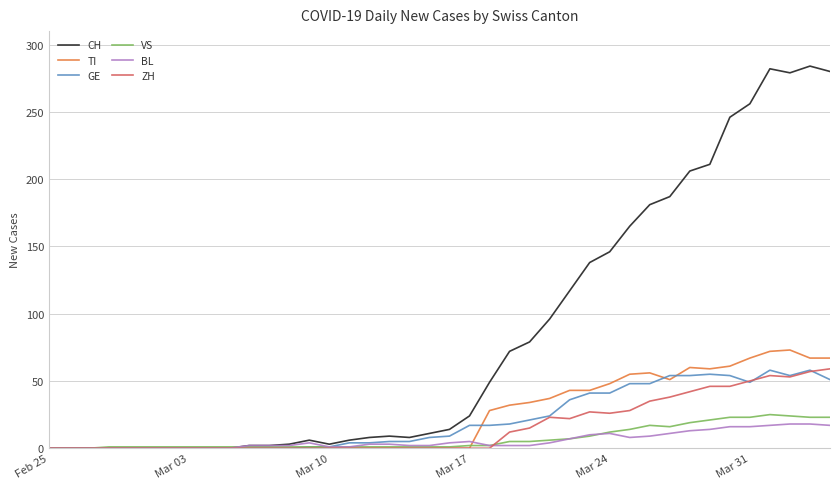

Which series has the largest total across all categories?

CH